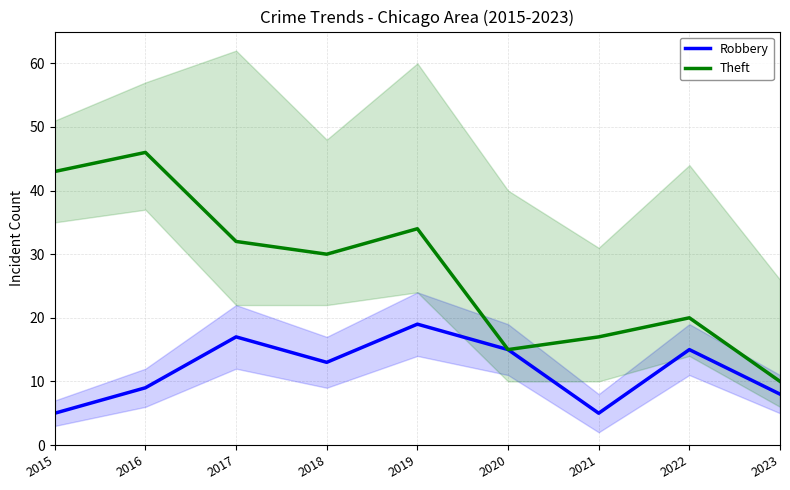

What is the difference between the Robbery values at 2017 and 2021?

12